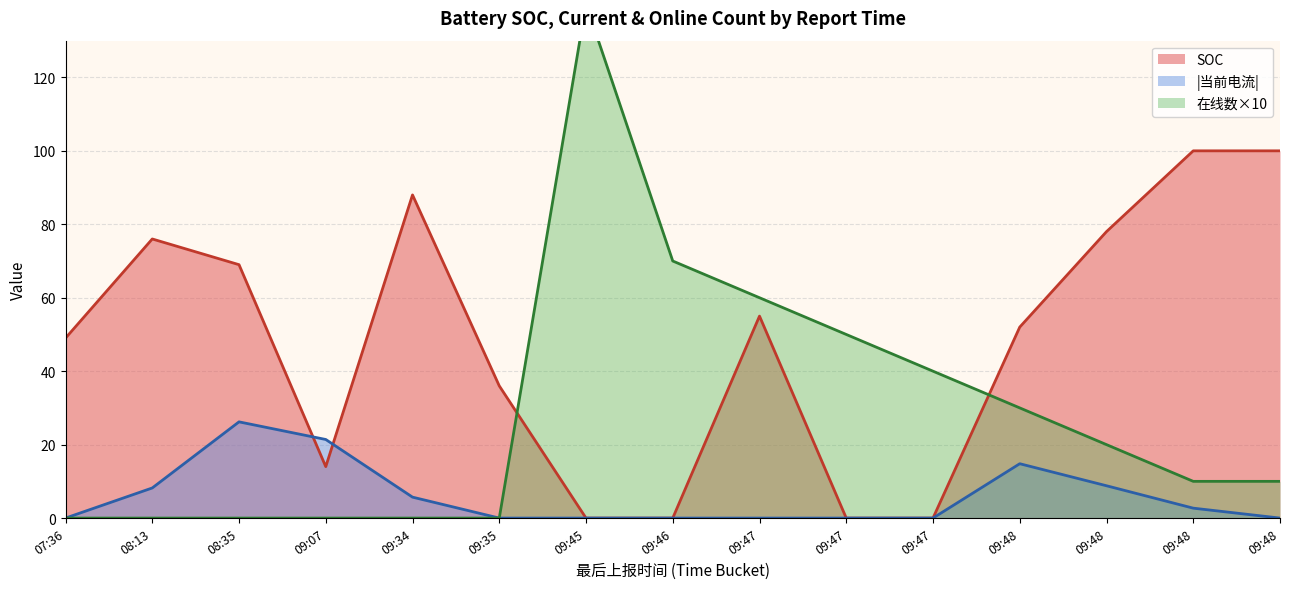

Which has a higher value, 09:48 or 09:07?

09:48